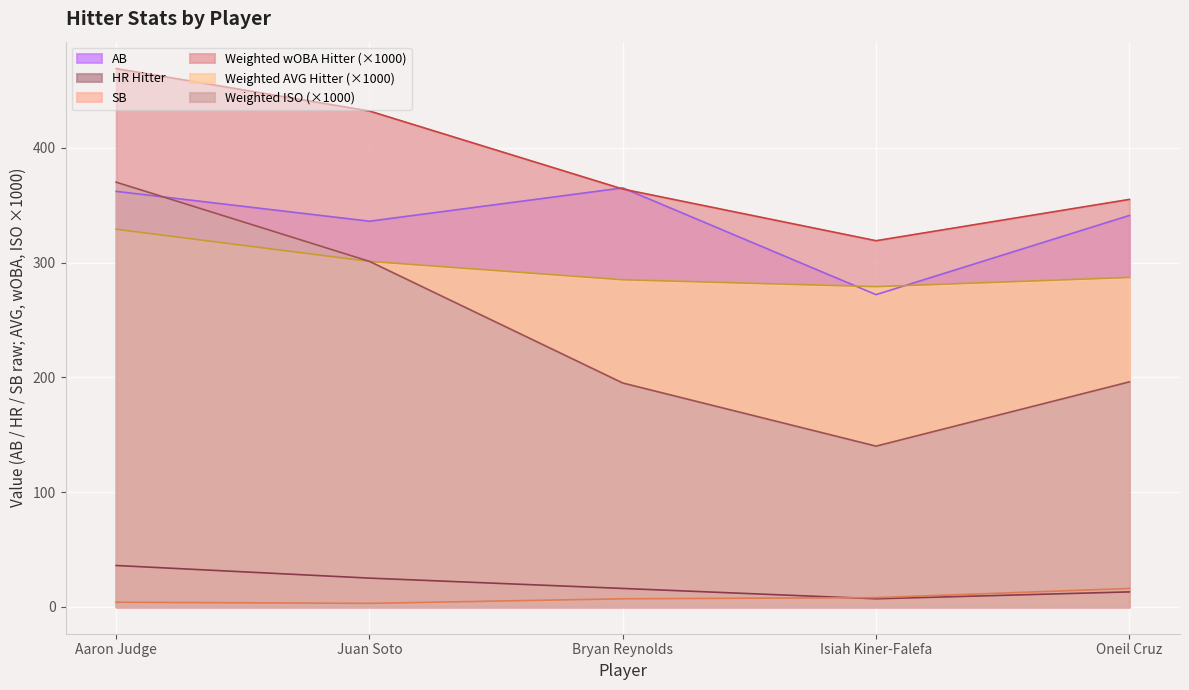

Where do AB and Weighted wOBA Hitter first cross each other?

Juan Soto and Bryan Reynolds